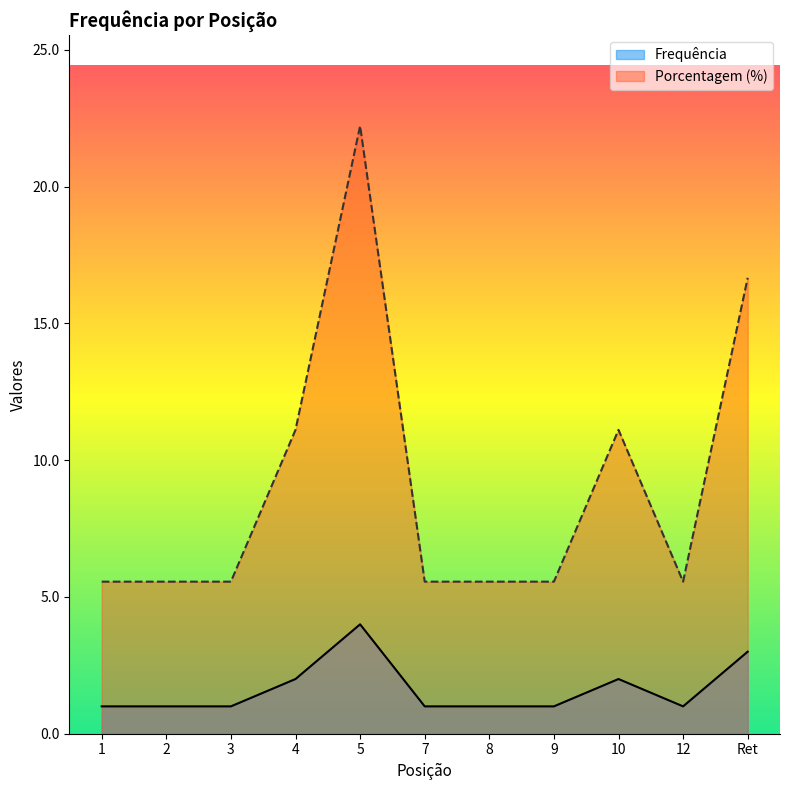

Reading right to left, extract all data points from this chart.

Frequência: 3.0	1.0	2.0	1.0	1.0	1.0	4.0	2.0	1.0	1.0	1.0
Porcentagem (%): 16.7	5.6	11.1	5.6	5.6	5.6	22.2	11.1	5.6	5.6	5.6